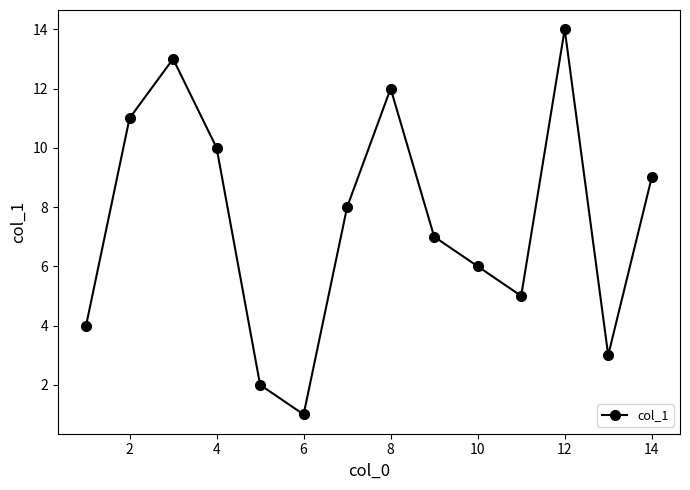

Reading left to right, extract all data points from this chart.

4	11	13	10	2	1	8	12	7	6	5	14	3	9